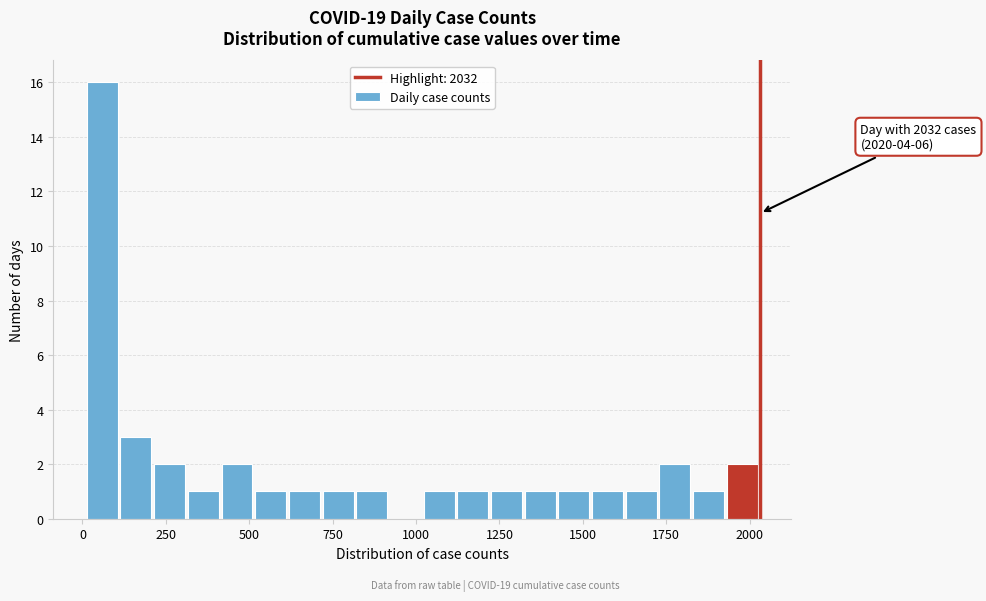

Read against the x-axis, roughly where is the centre of the tallest bar?

50